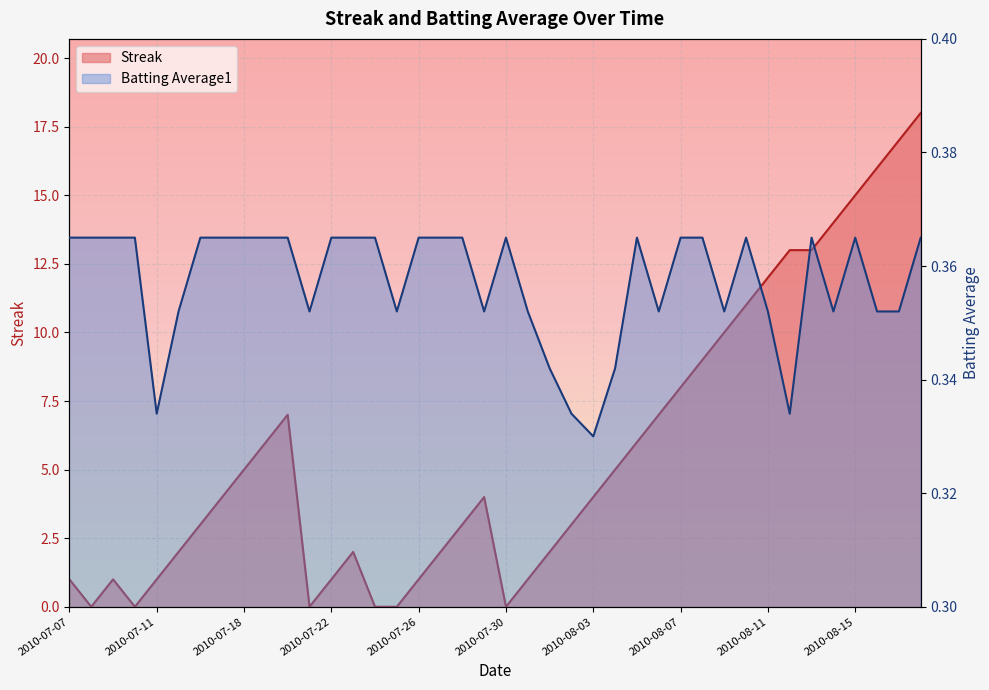

What are all the series names shown in the legend?

Streak, Batting Average1